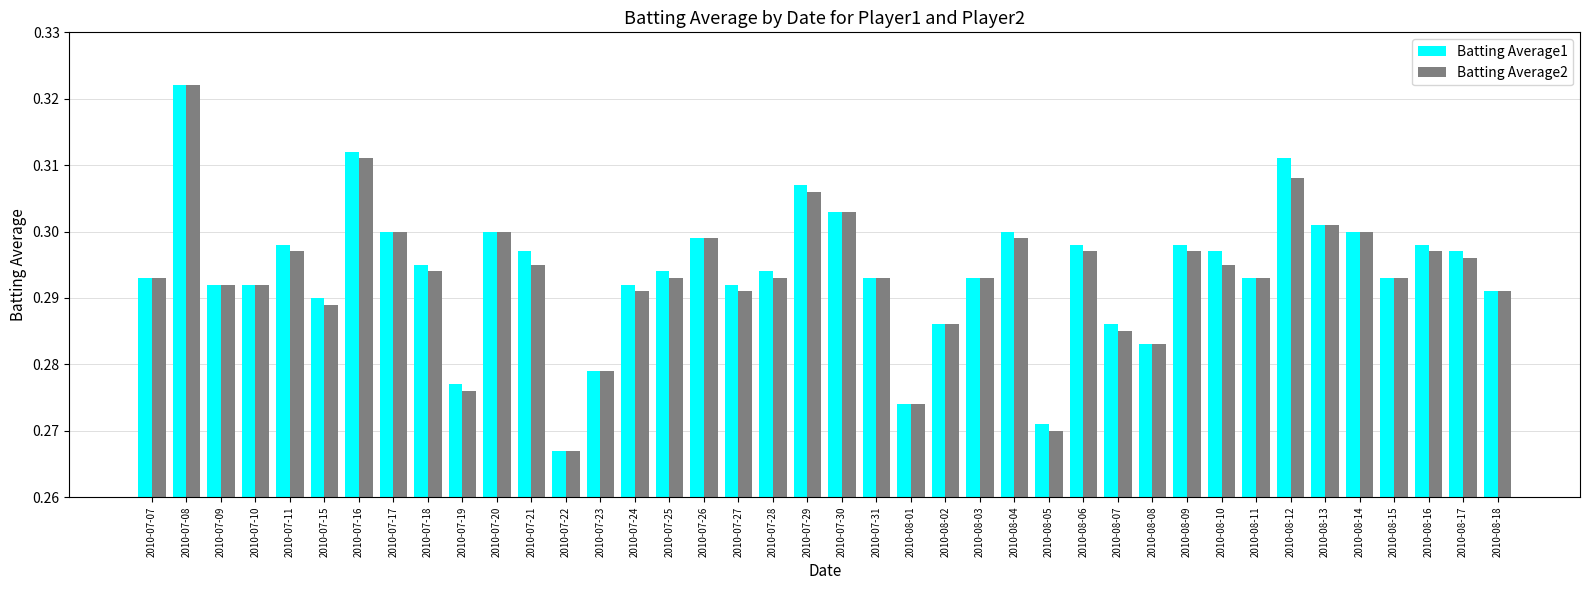

Which label corresponds to the smallest value in the chart?

2010-07-22